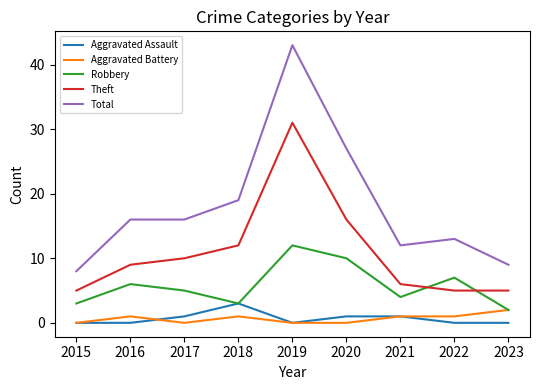

True or false: Theft and Aggravated Assault cross at least once.

False